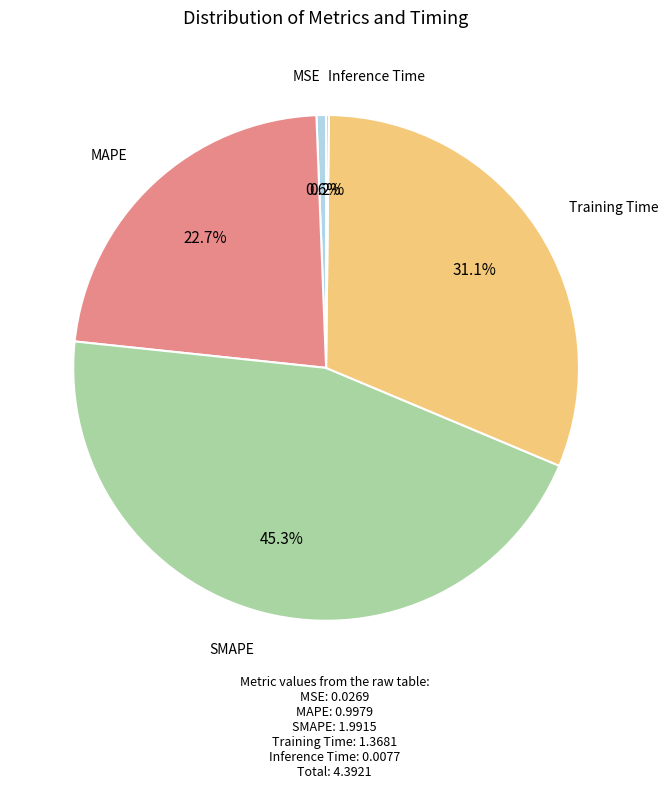

Is it true that MAPE is 23% of the pie?

True